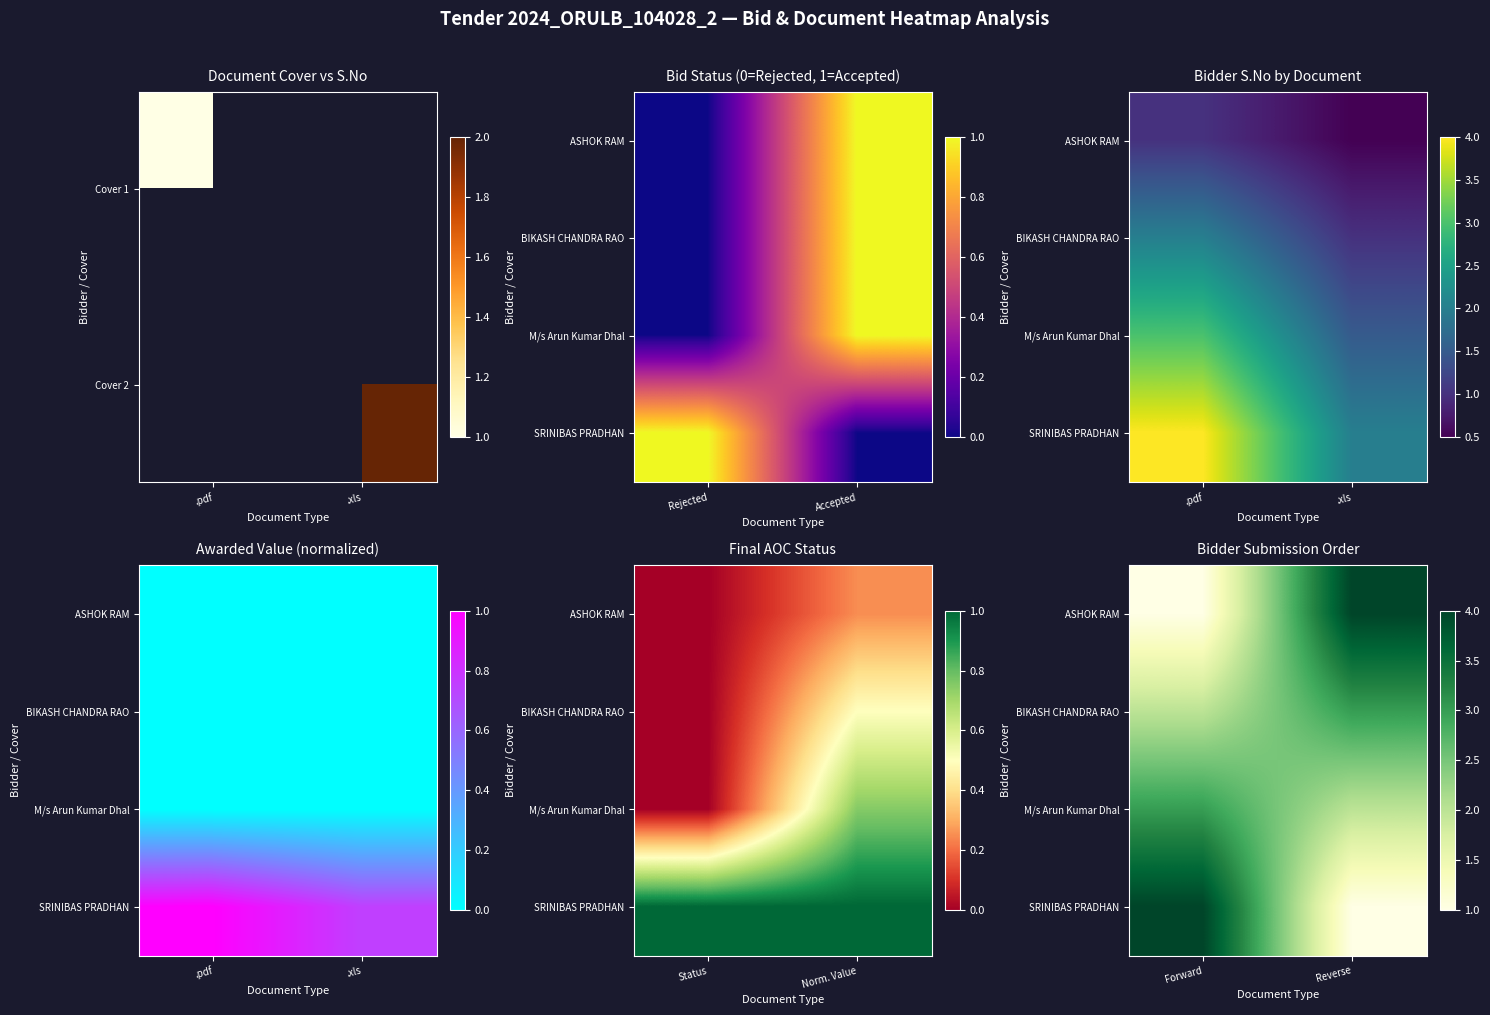

Which series changed the most between Forward and Reverse?

ASHOK RAM